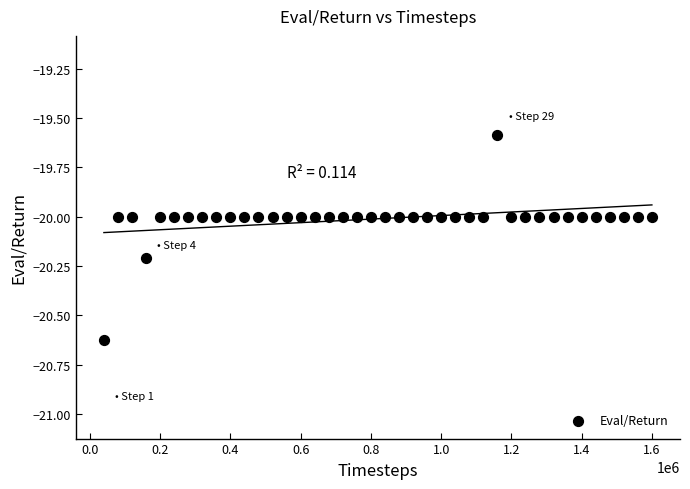

What is the range of Y values (max minus min)?

1.0